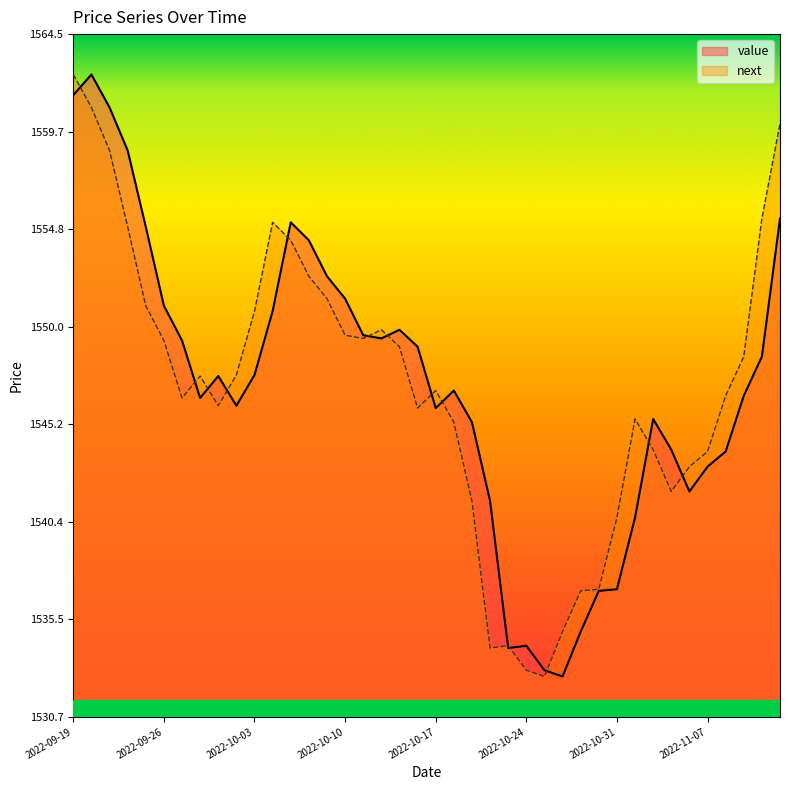

What is the difference between the second highest and second lowest values in the next series?

27.9